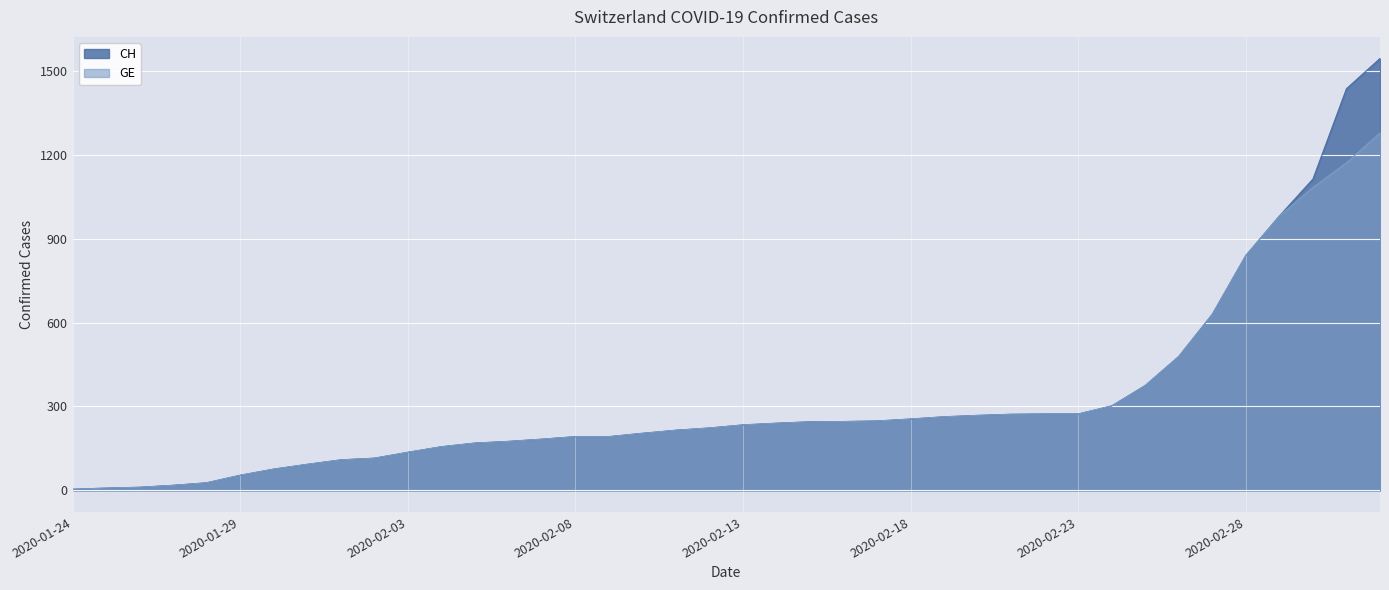

At how many categories does at least one series exceed 609?

6